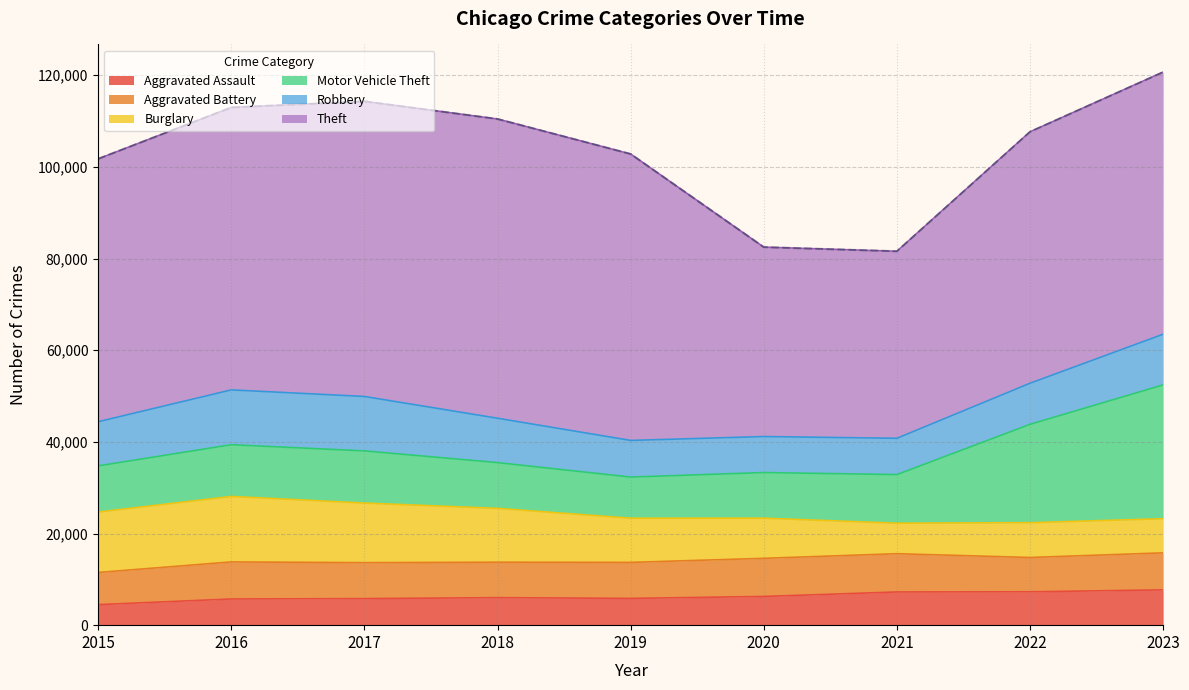

What is the spread (max minus min) of values at 2016?

55910